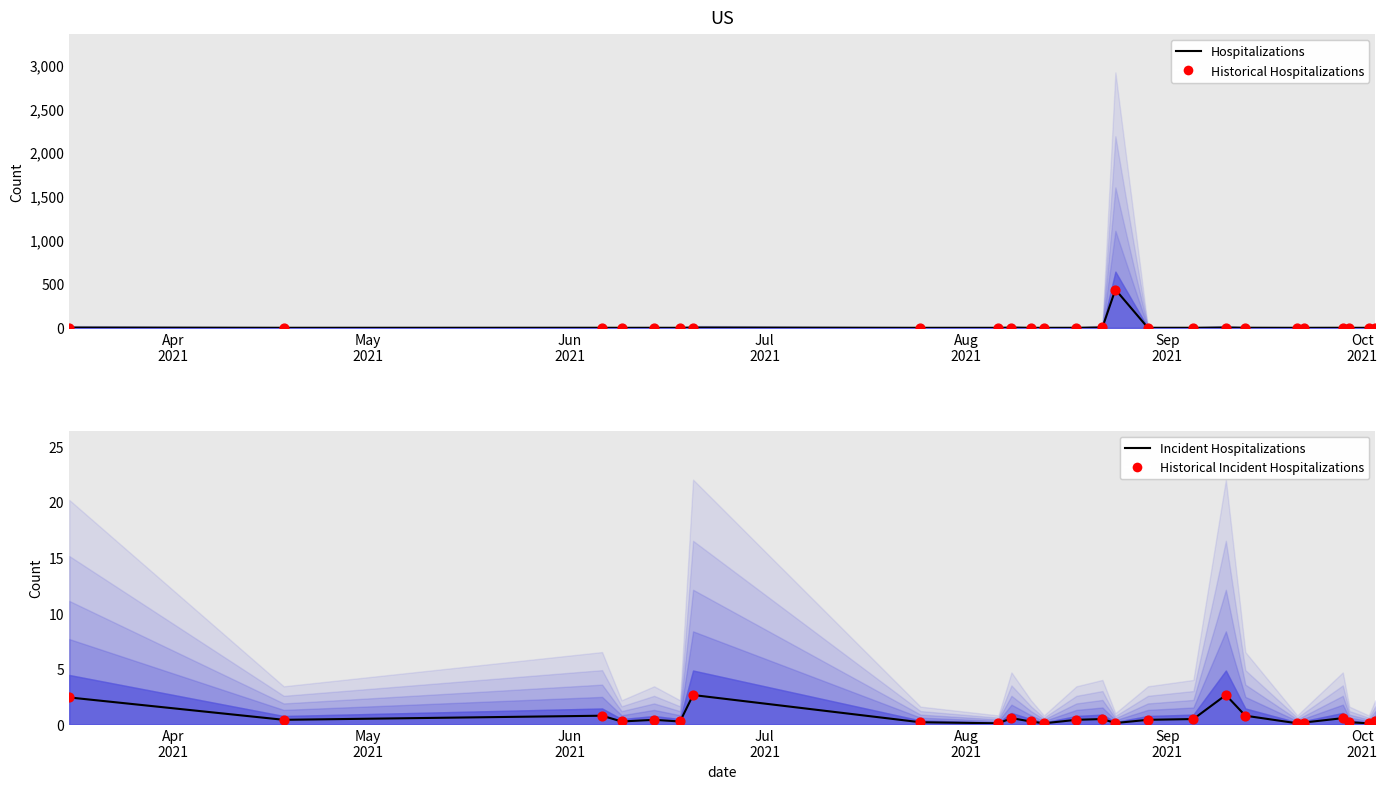

At how many categories does at least one series exceed 19?

1